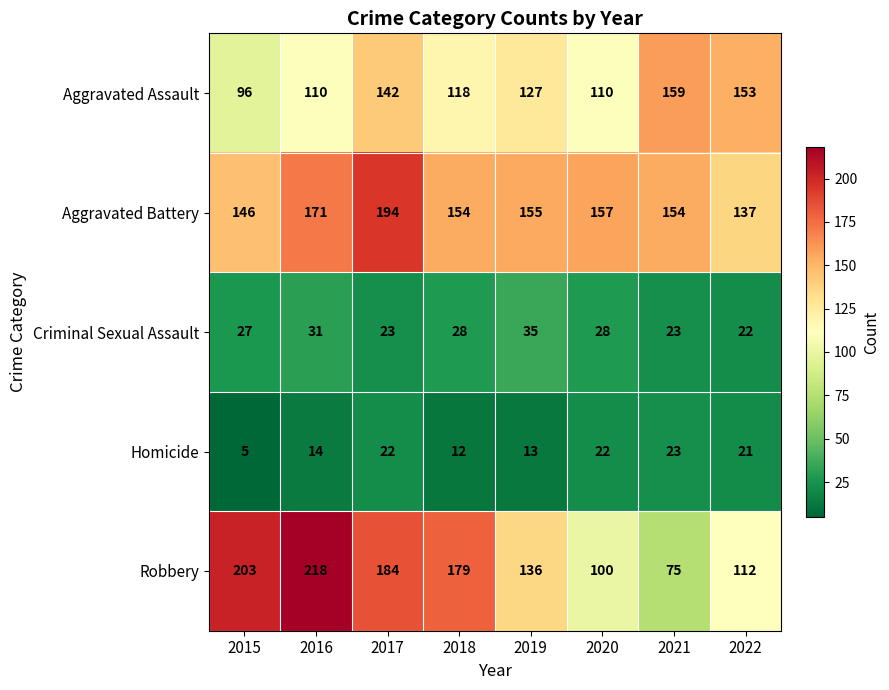

What is the greatest value displayed?

218